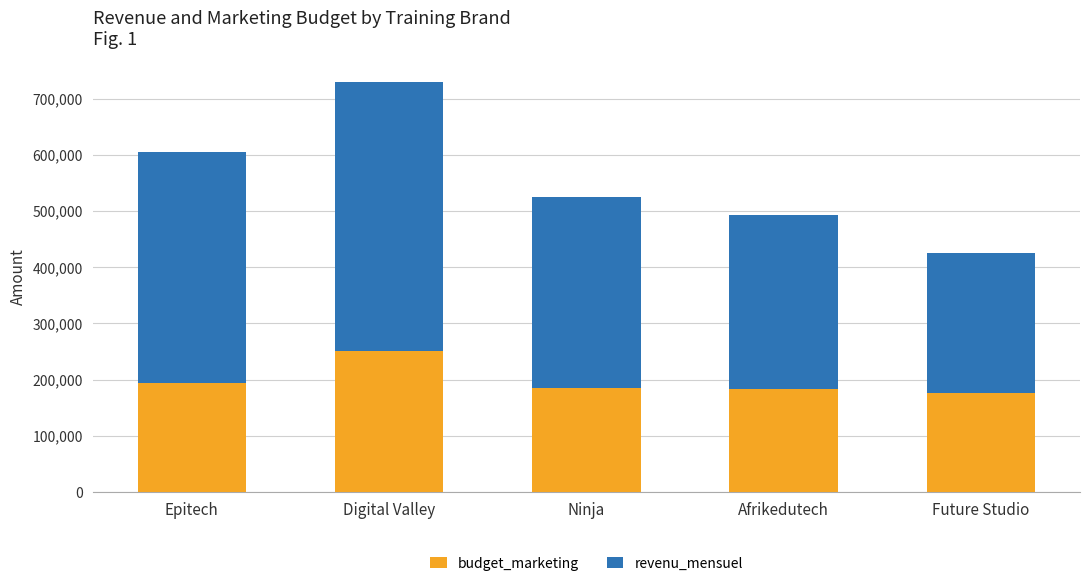

What value does the budget_marketing series have at Afrikedutech?

184173.0